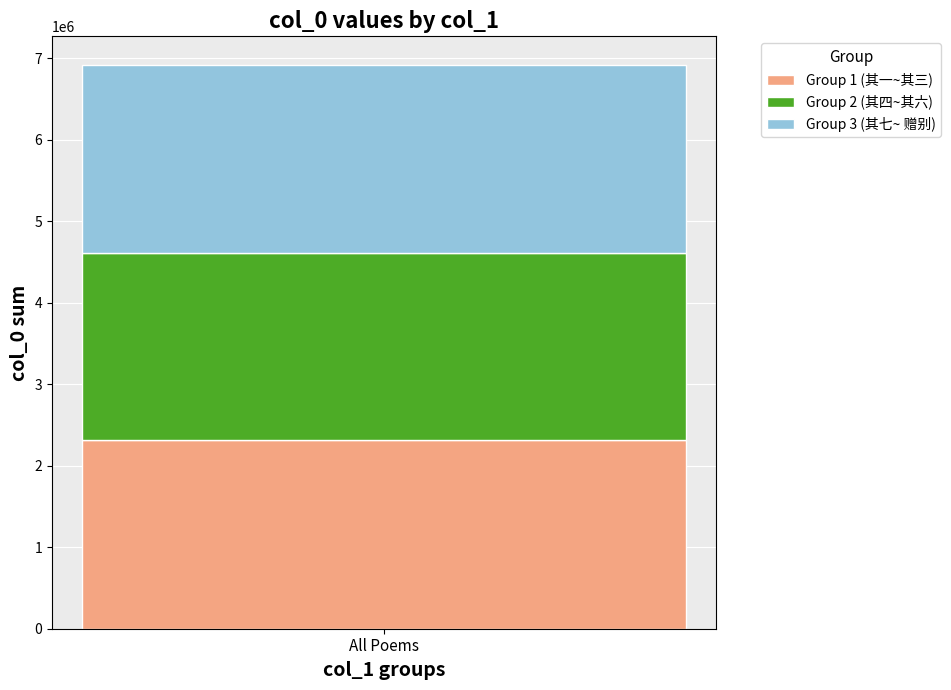

Is it true that Group 1 (其一~其三) equals 682072 at All Poems?

False